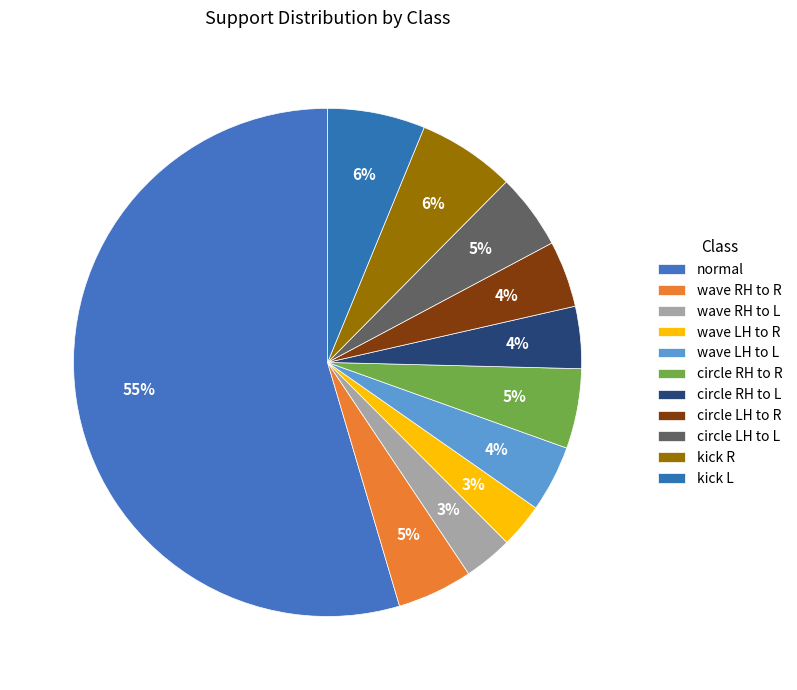

How many slices are in this pie chart?

11